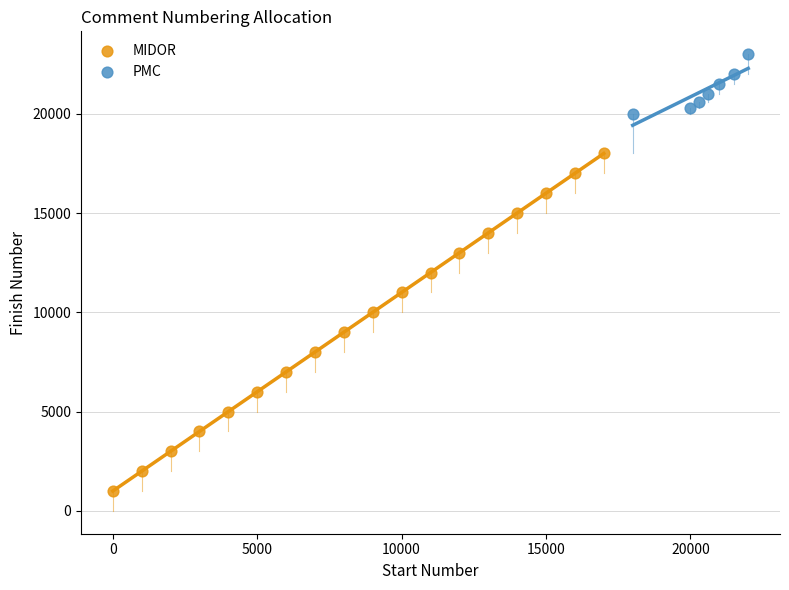

Which series has the widest spread of Y values?

MIDOR